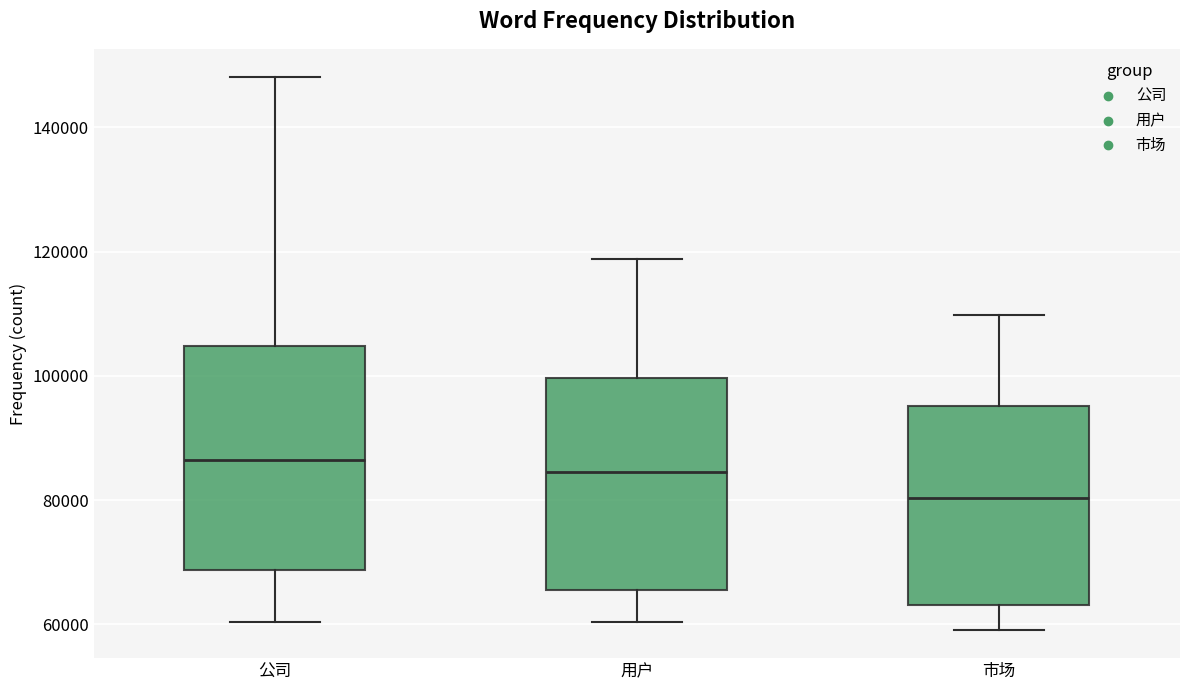

Which box has the lowest median line?

市场